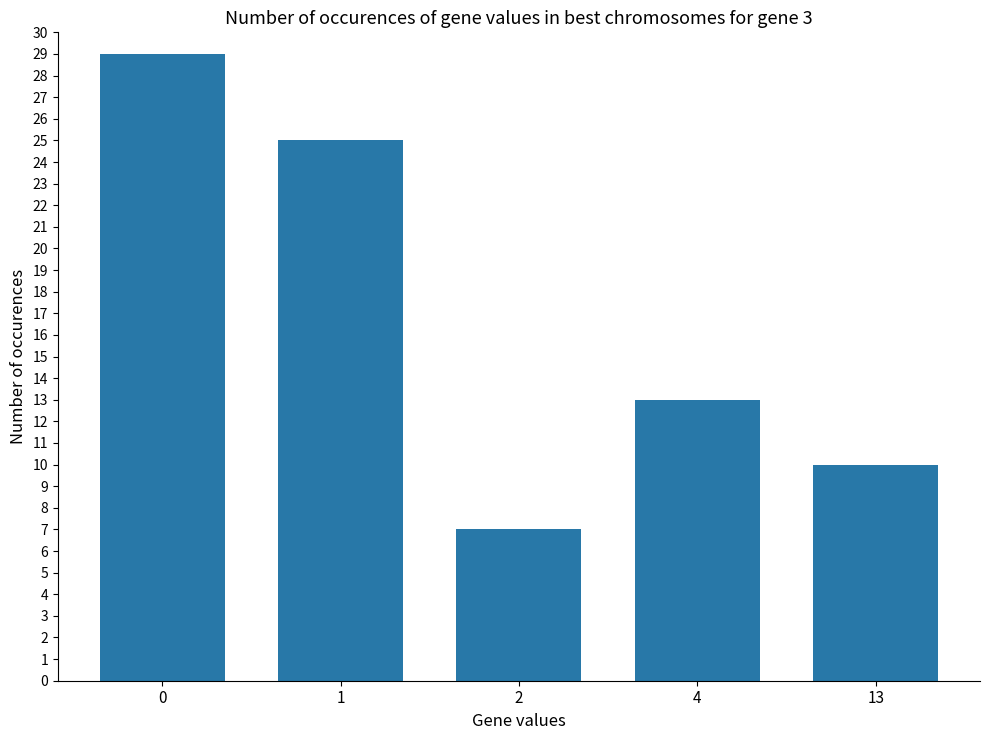

What is the value of the 1st bar from the left?

29